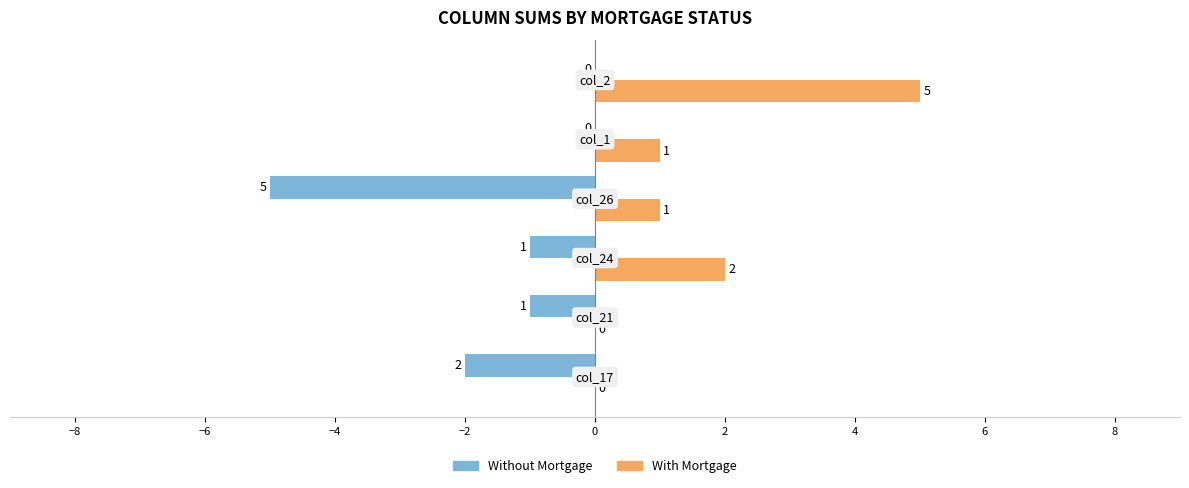

What is the sum of all Without Mortgage values?

-9